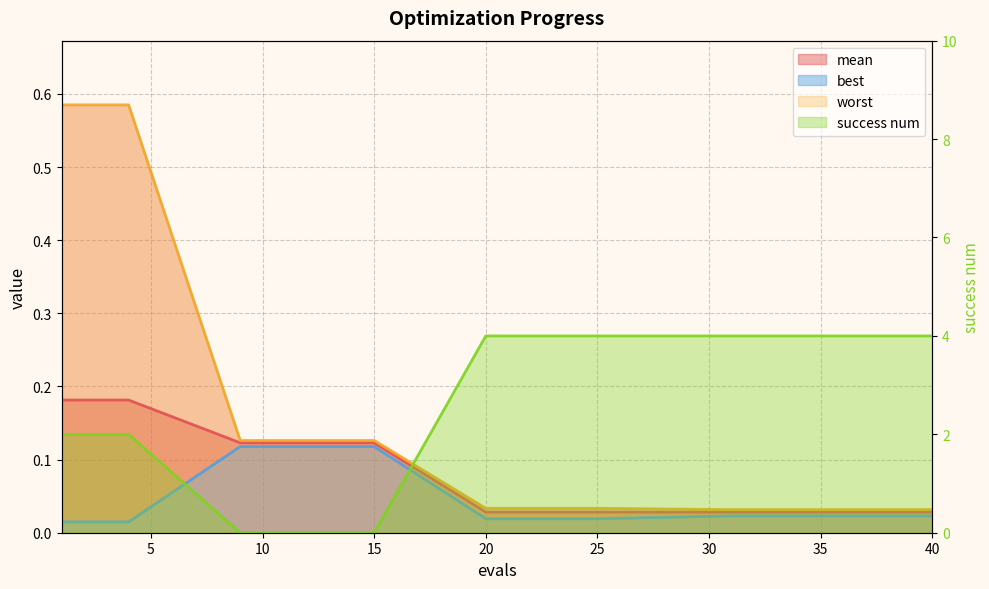

Is it true that best equals 0.0 at 2?

False